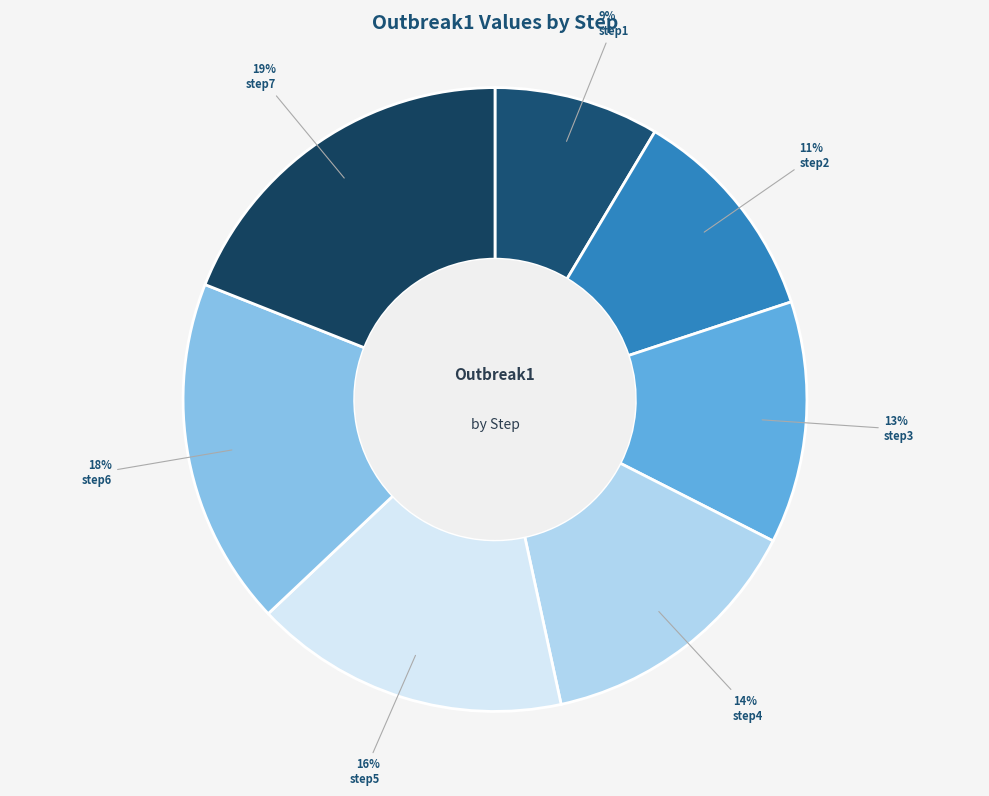

Is there any slice that represents more than half of the pie?

No